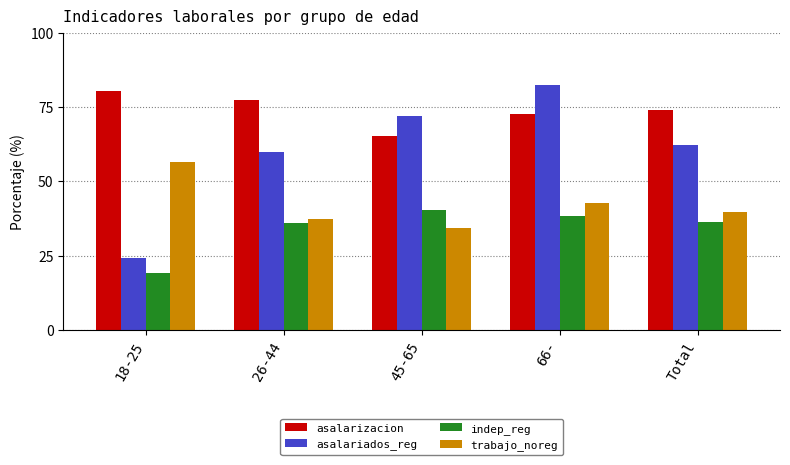

Is the value of indep_reg at 18-25 greater than the value of trabajo_noreg at 18-25?

No